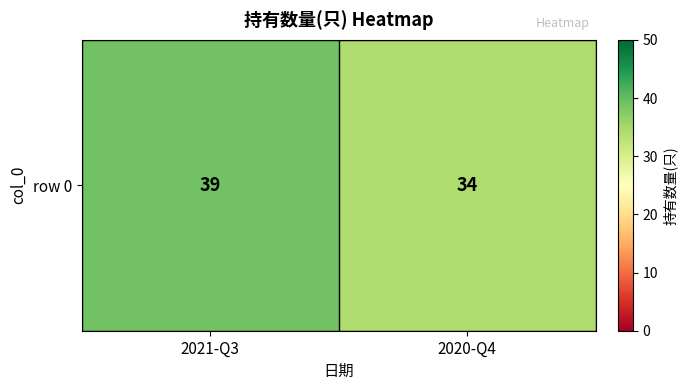

How many distinct data groups are displayed?

1